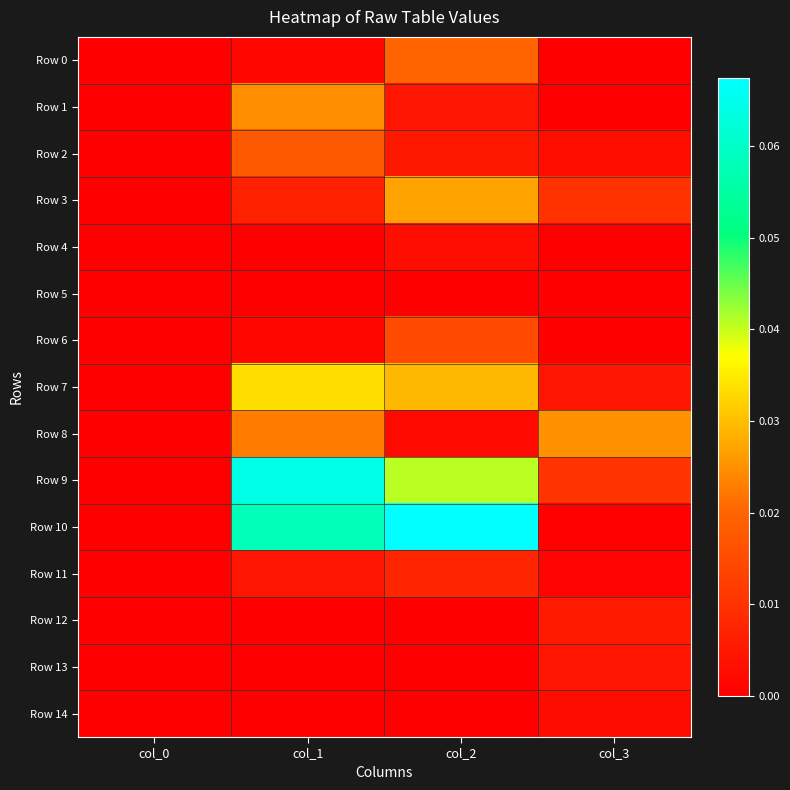

Which series changed the most between col_0 and col_2?

Row 10